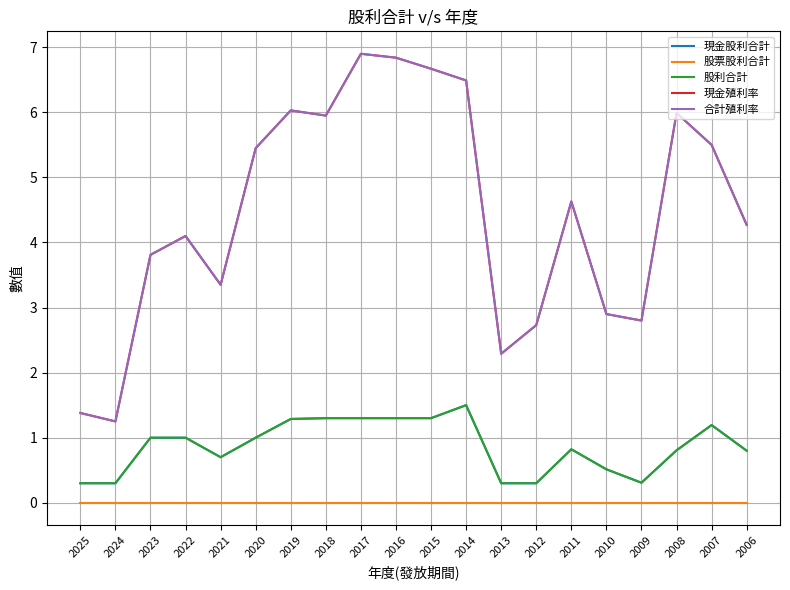

Reading left to right, extract all data points from this chart.

現金股利合計: 0.3	0.3	1.0	1.0	0.7	1.0	1.3	1.3	1.3	1.3	1.3	1.5	0.3	0.3	0.8	0.5	0.3	0.8	1.2	0.8
股票股利合計: 0.0	0.0	0.0	0.0	0.0	0.0	0.0	0.0	0.0	0.0	0.0	0.0	0.0	0.0	0.0	0.0	0.0	0.0	0.0	0.0
股利合計: 0.3	0.3	1.0	1.0	0.7	1.0	1.3	1.3	1.3	1.3	1.3	1.5	0.3	0.3	0.8	0.5	0.3	0.8	1.2	0.8
現金殖利率: 1.4	1.2	3.8	4.1	3.4	5.5	6.0	6.0	6.9	6.8	6.7	6.5	2.3	2.7	4.6	2.9	2.8	6.0	5.5	4.3
合計殖利率: 1.4	1.2	3.8	4.1	3.4	5.5	6.0	6.0	6.9	6.8	6.7	6.5	2.3	2.7	4.6	2.9	2.8	6.0	5.5	4.3